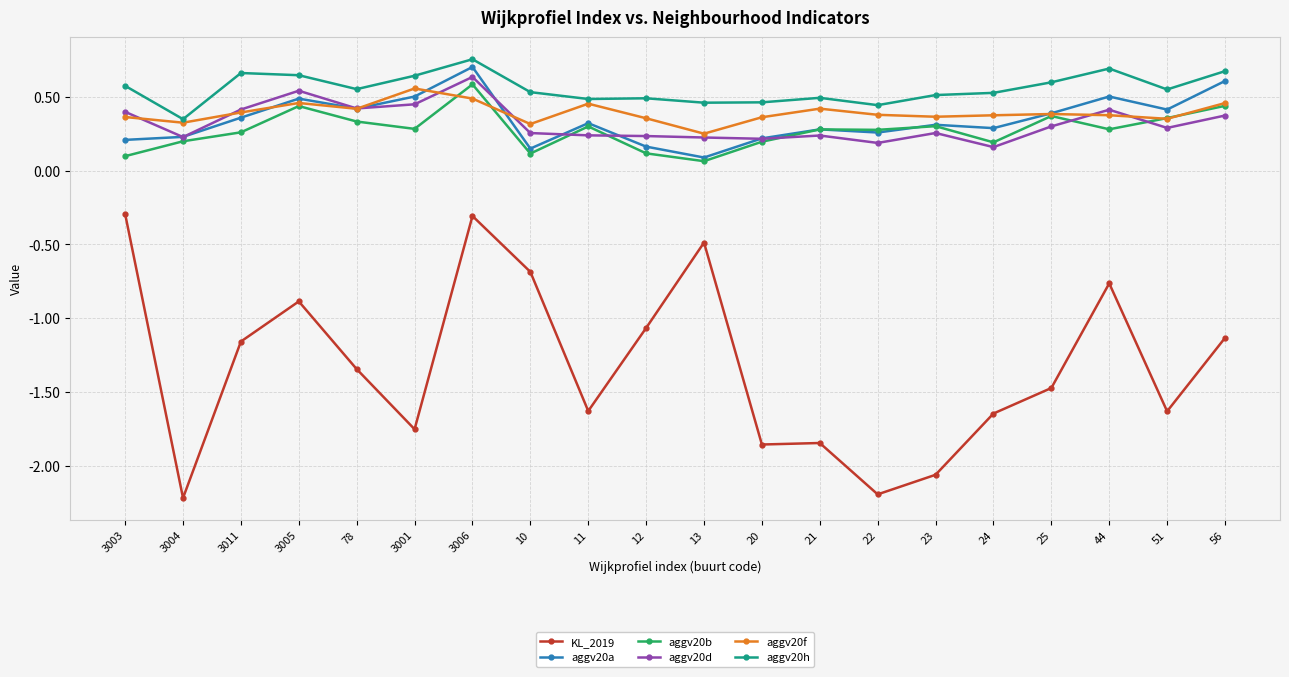

At which label does aggv20a reach its peak?

3006